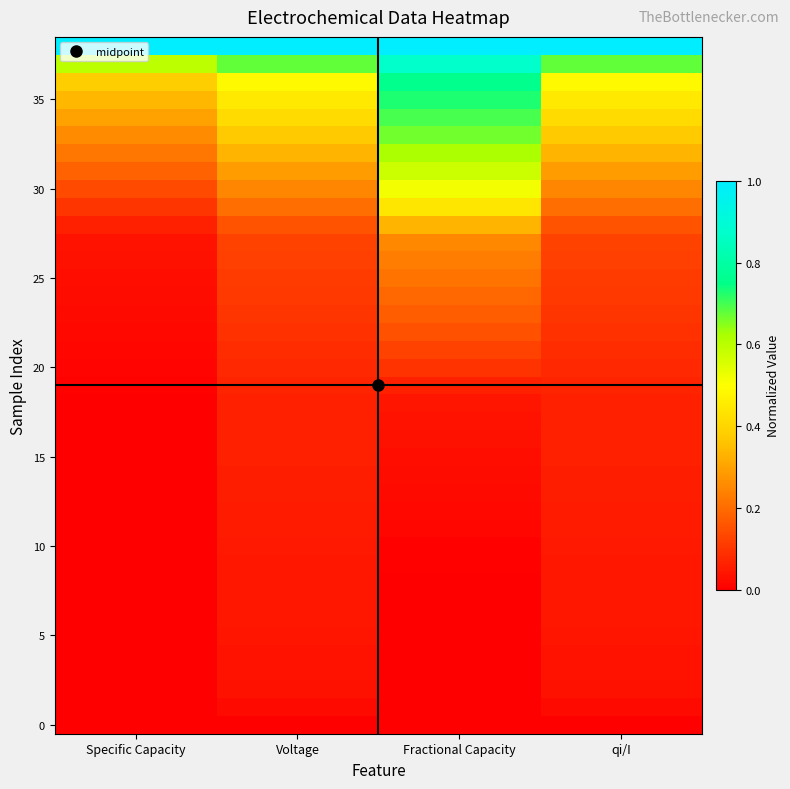

Count the number of categories in the chart.

4